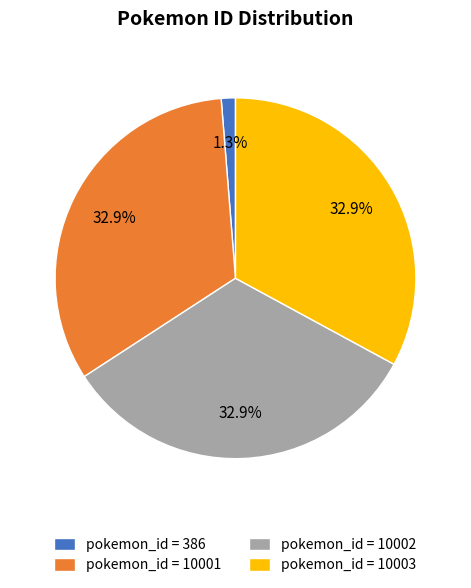

Which category has the smallest portion of the pie?

pokemon_id = 386